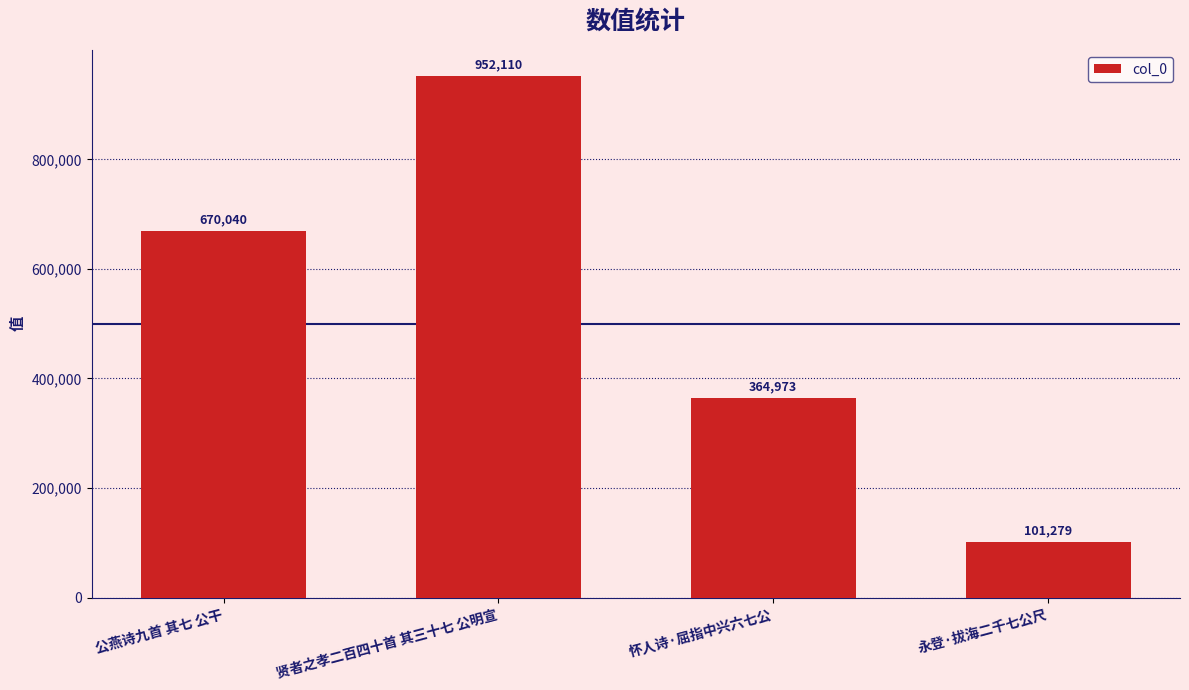

Which category has the highest value across all series?

贤者之孝二百四十首 其三十七 公明宣